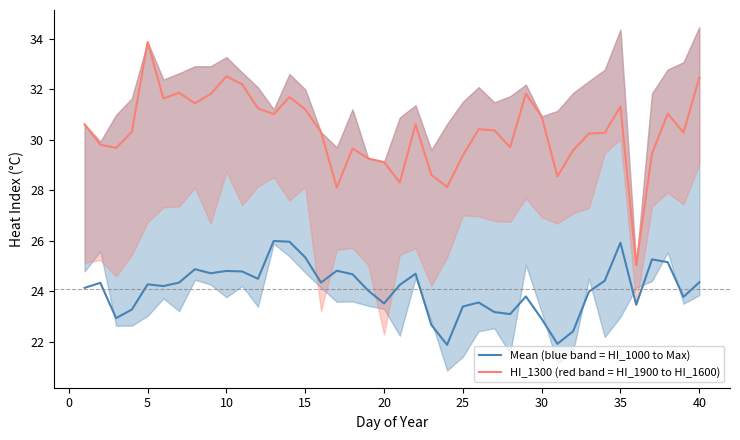

True or false: HI_1300 (red band = HI_1900 to HI_1600) and Mean (blue band = HI_1000 to Max) cross at least once.

False